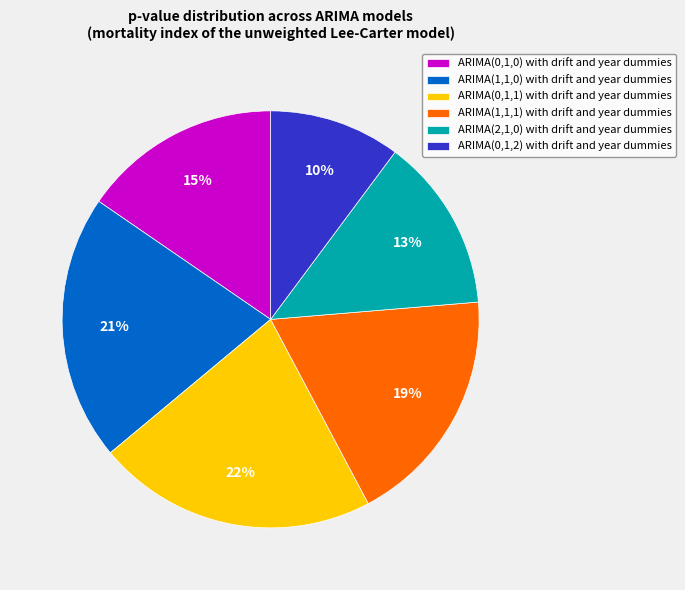

What percentage is the ARIMA(0,1,1) with drift and year dummies slice, to the nearest percent?

22%